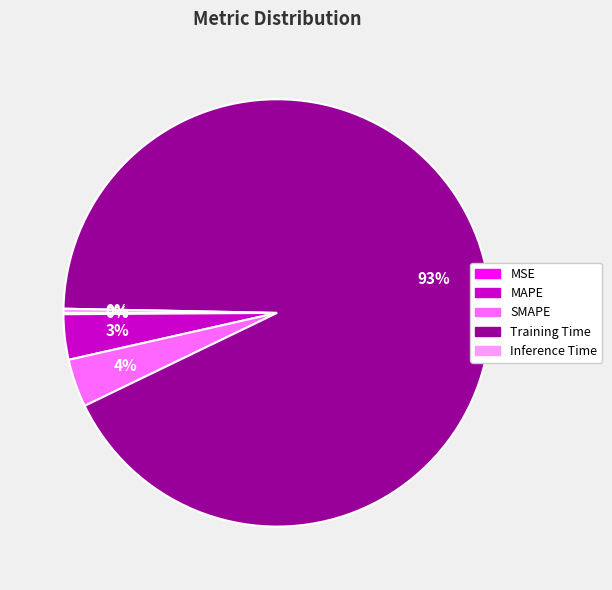

What is the majority slice?

Training Time